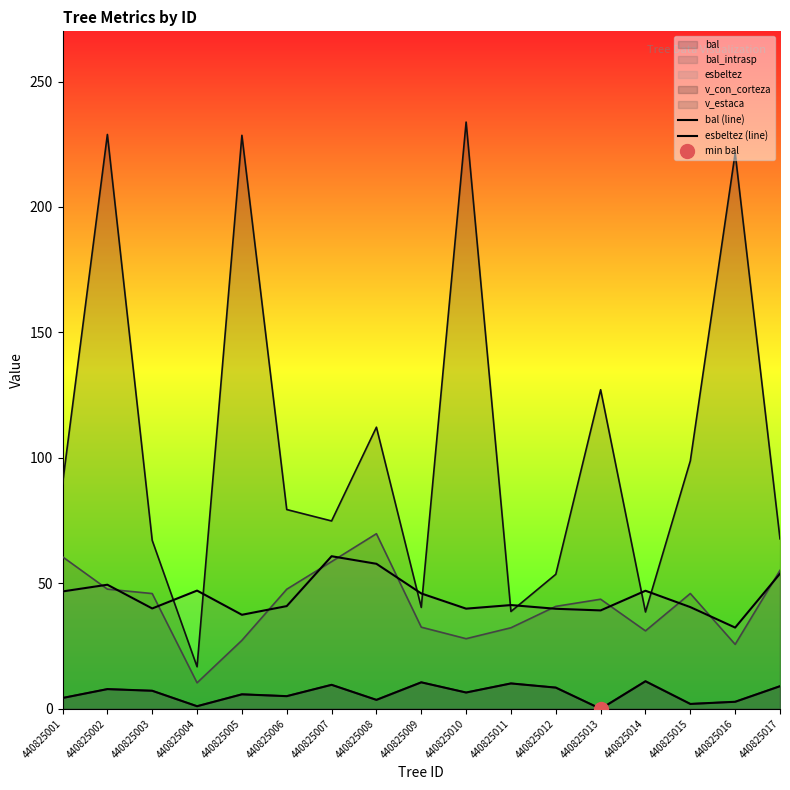

True or false: bal (line) and esbeltez (line) intersect in this chart.

False